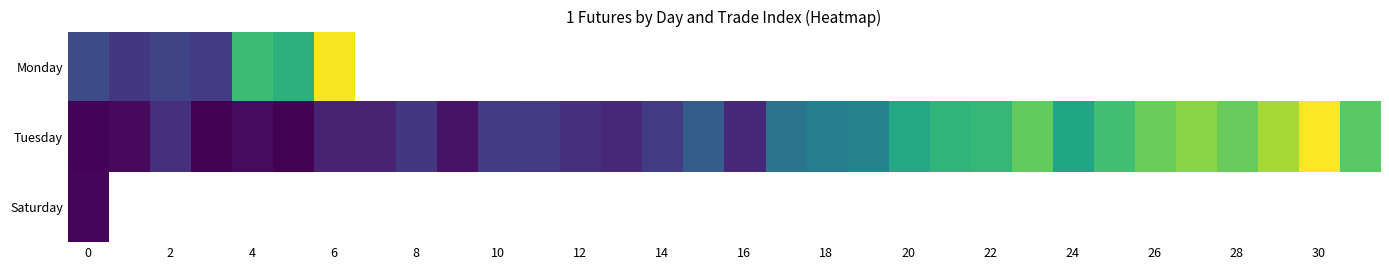

The Tuesday series shows 26367.0 at 12. True or false?

False